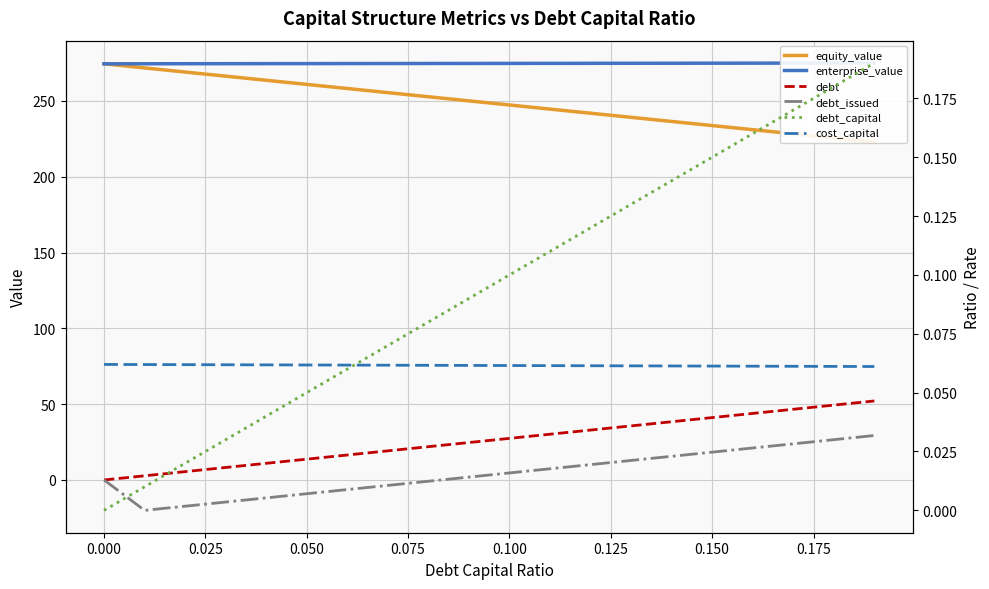

What position from the left is 0.025?

3